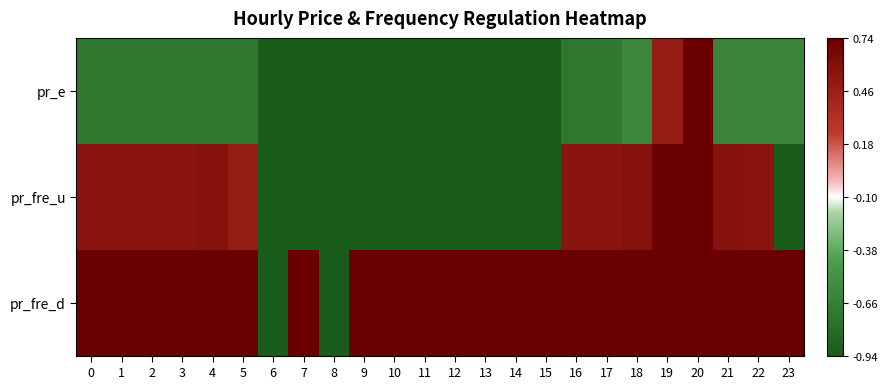

At which category is the sum across all series the highest?

20